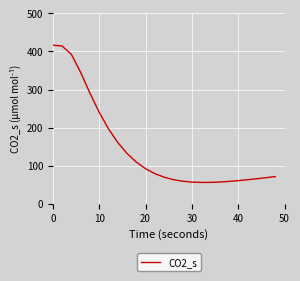

What is the maximum value shown in the chart?

416.7